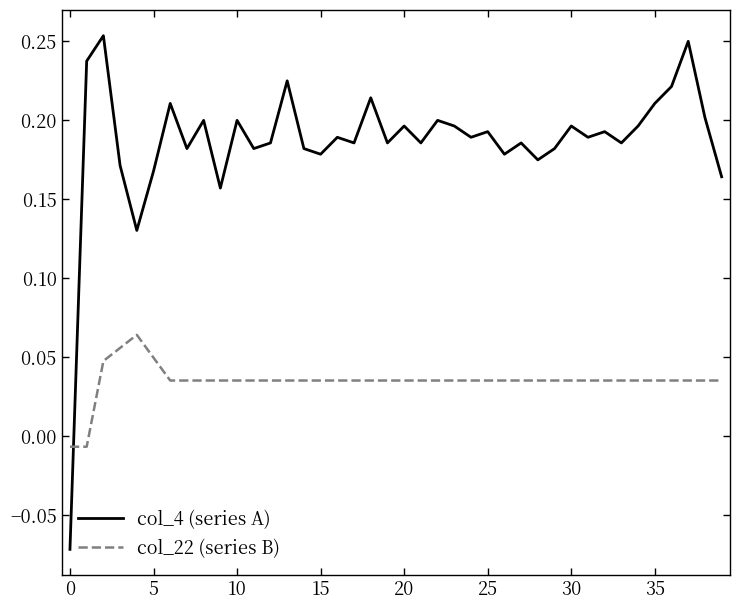

How many intersections are there between col_22 (series B) and col_4 (series A)?

1